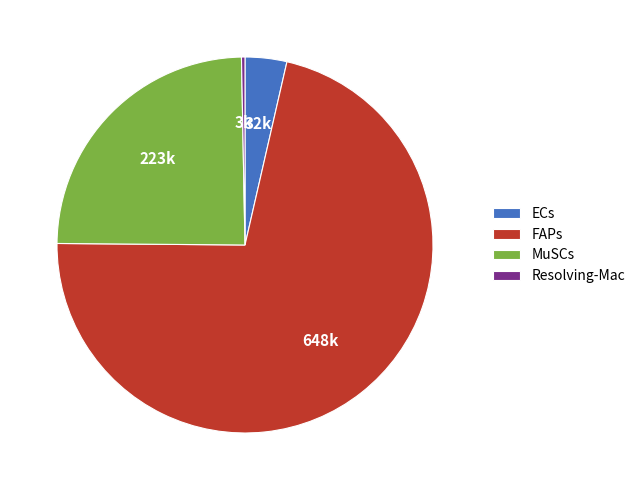

Do FAPs and MuSCs together represent more than half of the pie?

Yes